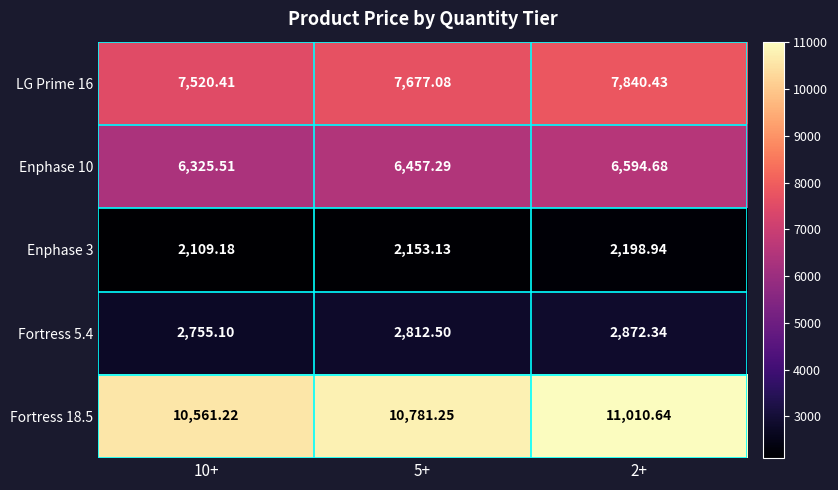

How many series are shown in this chart?

5